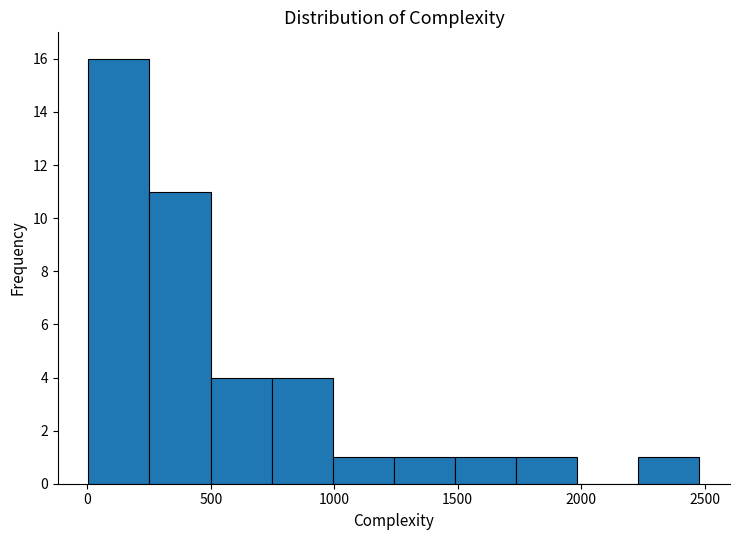

Reading left to right, transcribe this chart: for each bar, give the range it covers on the x-axis and its height. Neither the bar edges nor the heights are printed on the chart, so give them approximately, as read against the axes.

0 to 250: 16
250 to 500: 11
500 to 750: 4
750 to 1000: 4
1000 to 1250: 1
1250 to 1500: 1
1500 to 1750: 1
1750 to 2000: 1
2000 to 2250: 0
2250 to 2500: 1